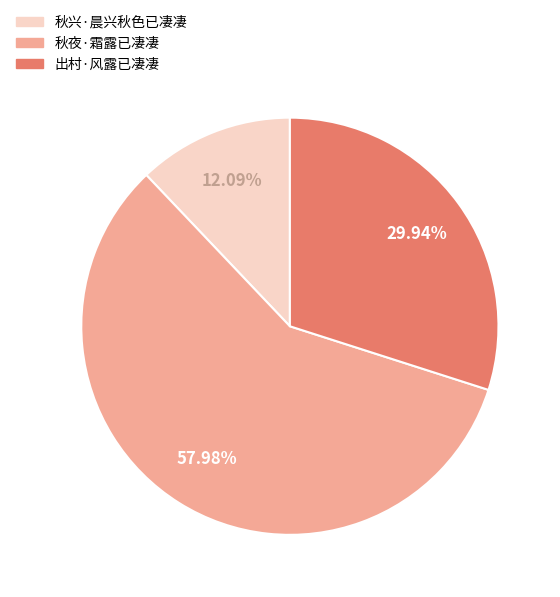

What is the total percentage of 秋兴·晨兴秋色已凄凄 and 出村·风露已凄凄?

42.0%